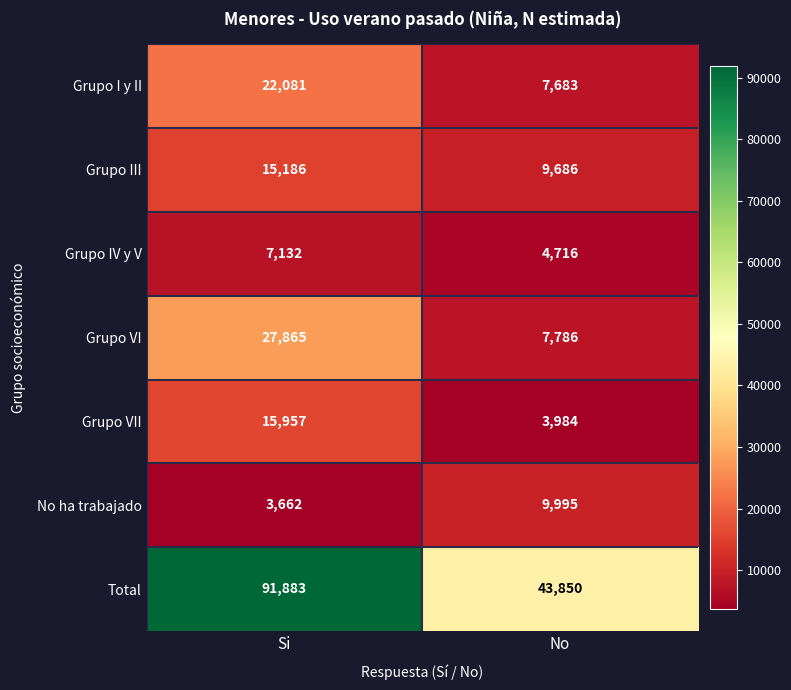

Which category has the highest value across all series?

Si